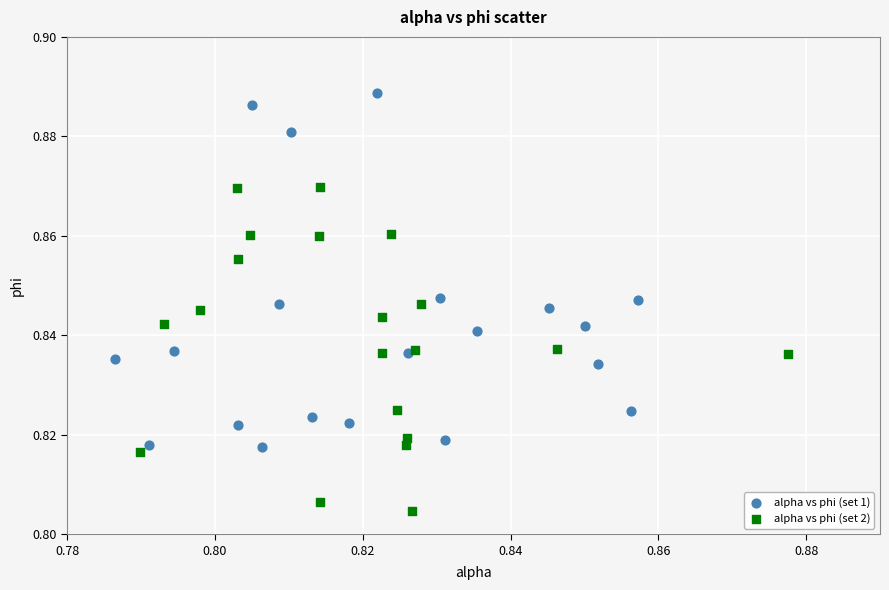

Which series contains the highest Y value?

alpha vs phi (set 1)